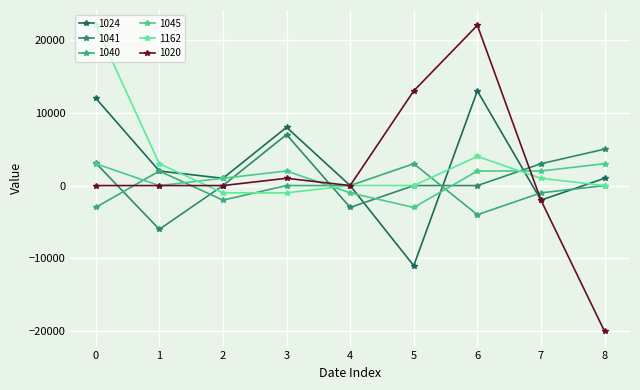

Where does the 1162 series first go above 0?

0